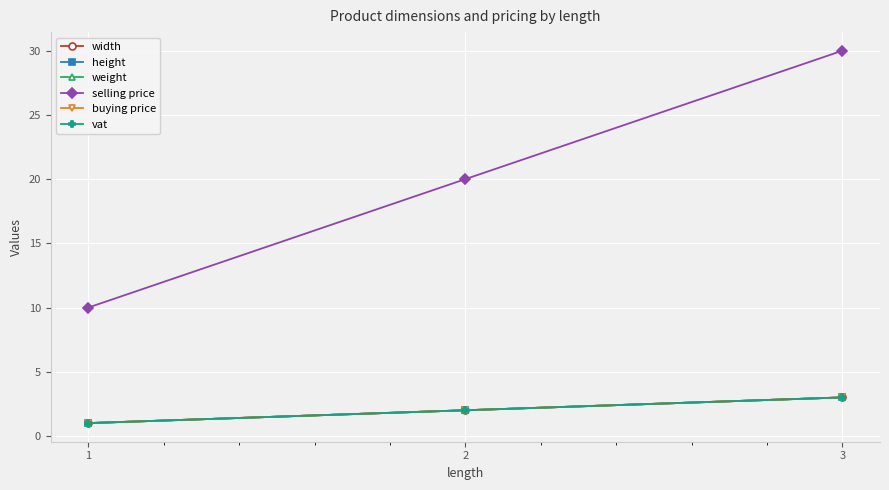

What is the average value of the buying price series?

2